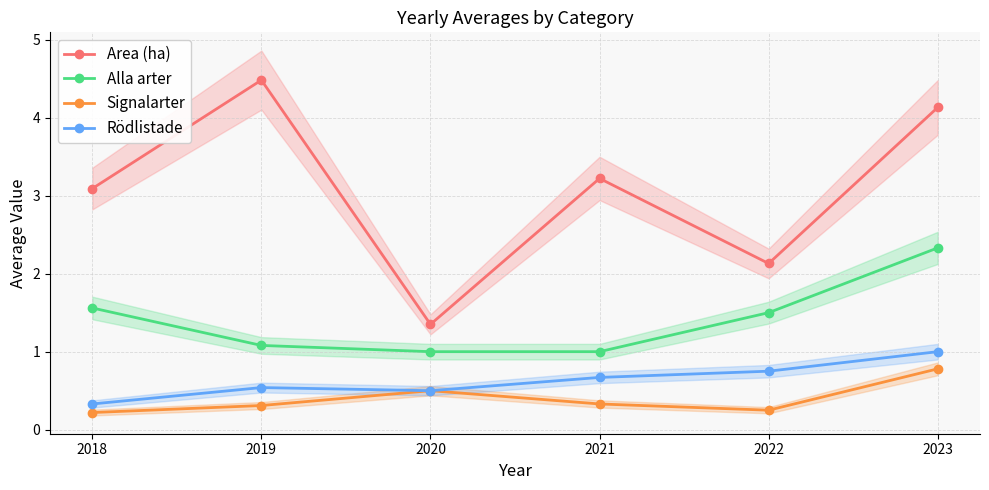

Is this an area chart (filled region under the line)?

No